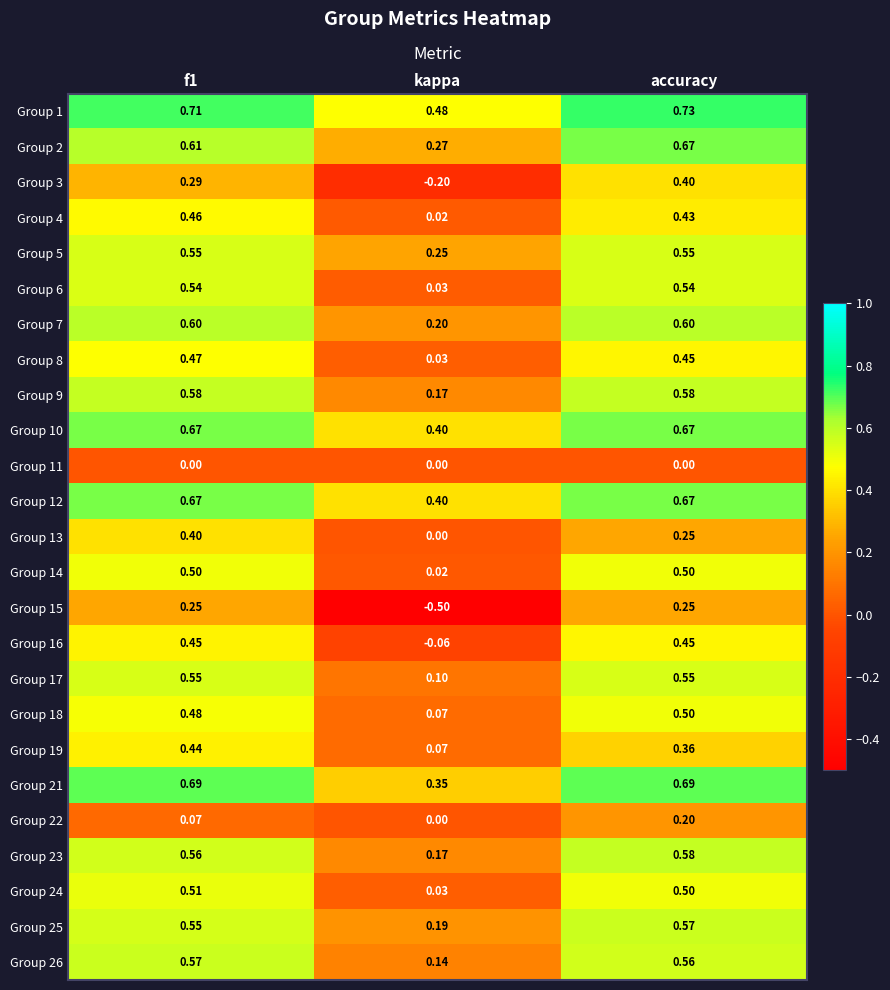

Which category has the lowest value in the Group 21 series?

kappa